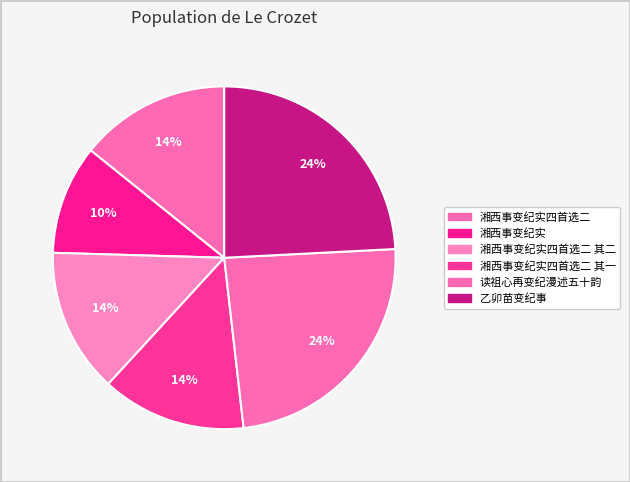

How many slices are in this pie chart?

6